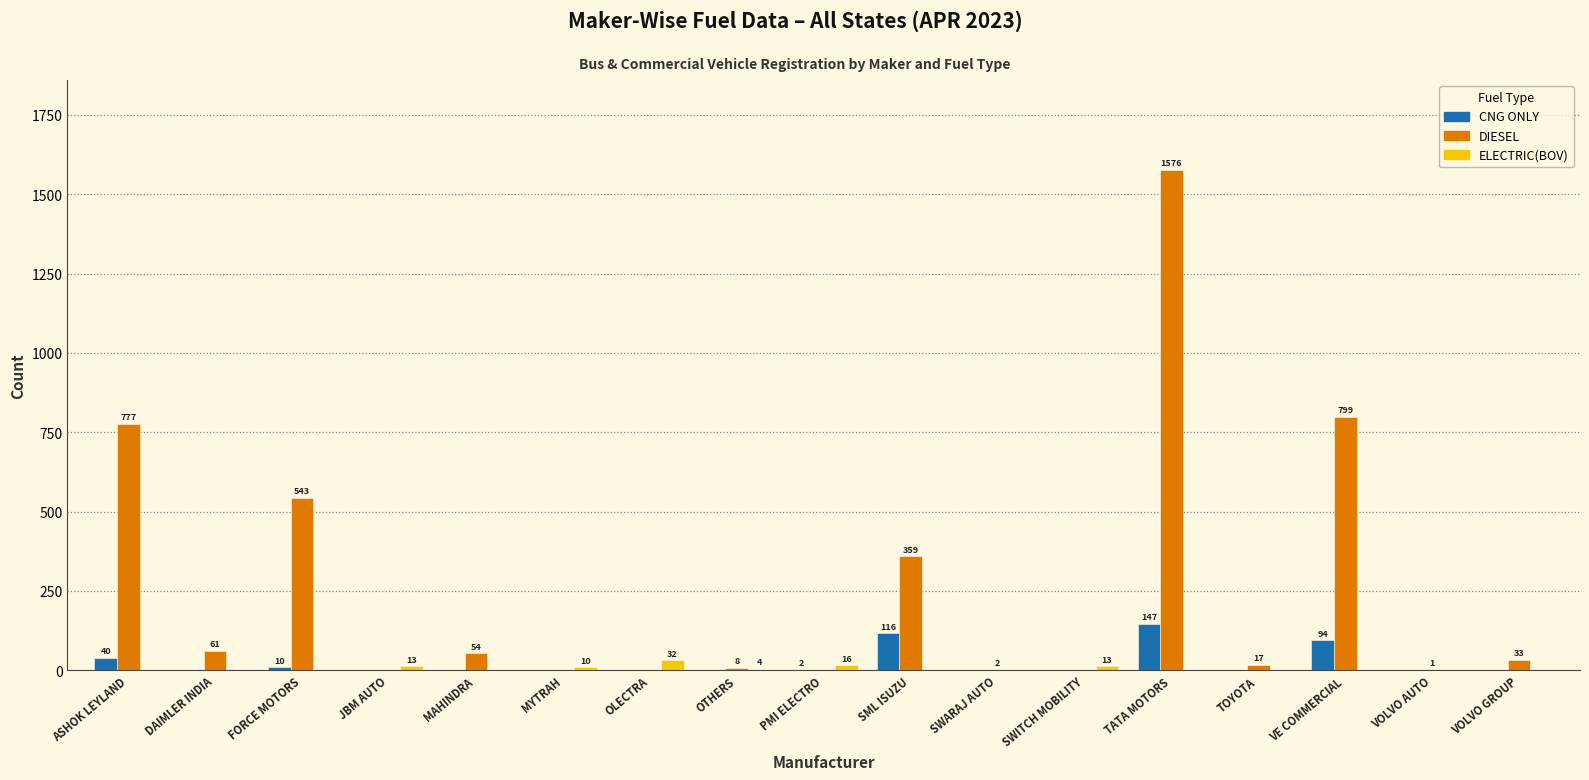

What is the maximum value shown in the chart?

1576